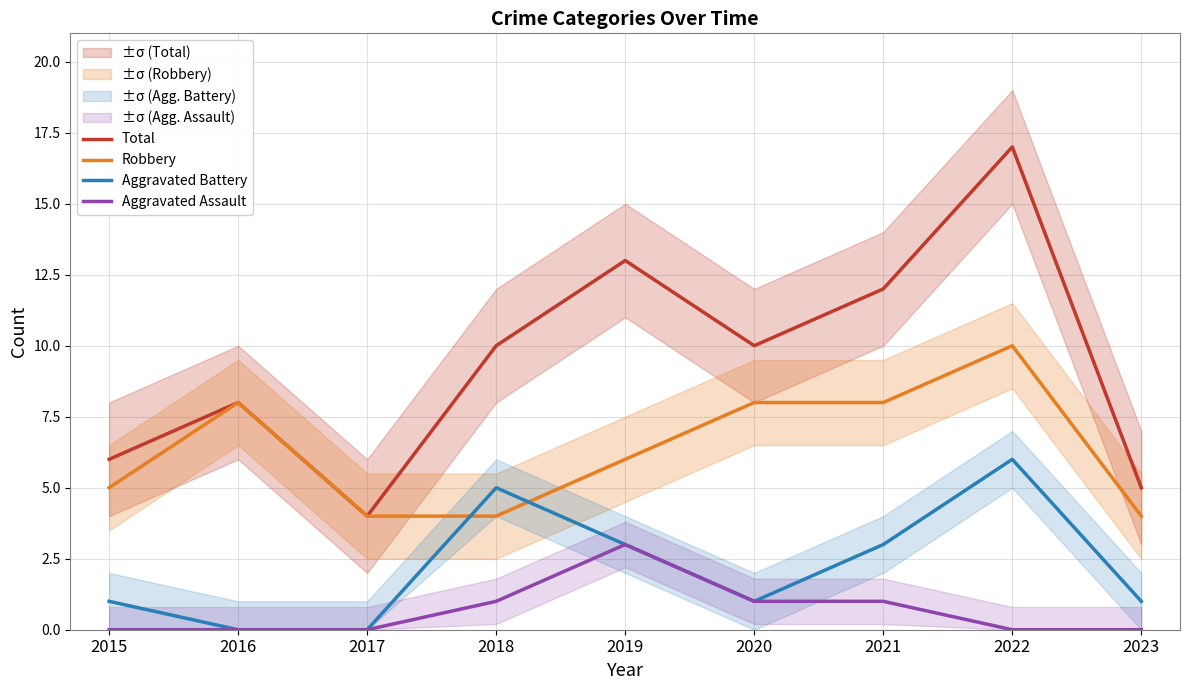

Rank the categories by Aggravated Battery value from highest to lowest.

2022, 2018, 2019, 2021, 2015, 2020, 2023, 2016, 2017